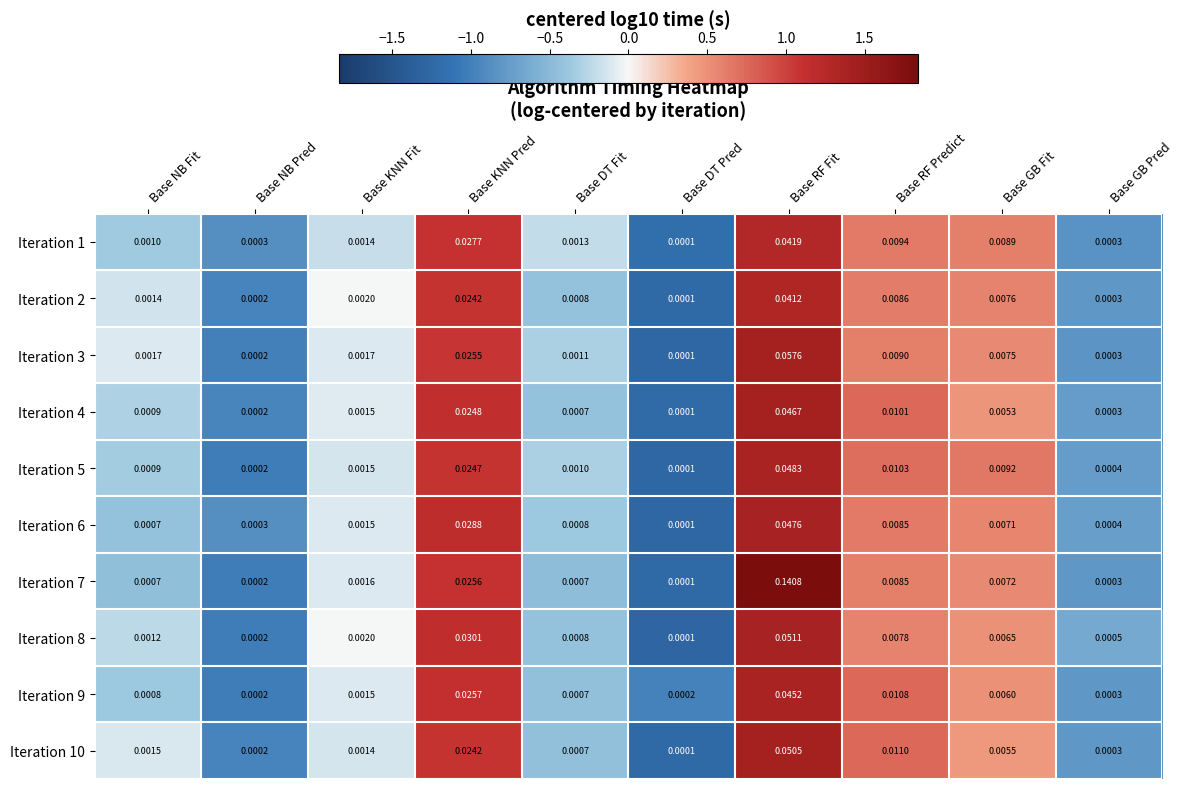

Is the value of Iteration 3 at Base KNN Fit greater than the value of Iteration 4 at Base KNN Fit?

Yes